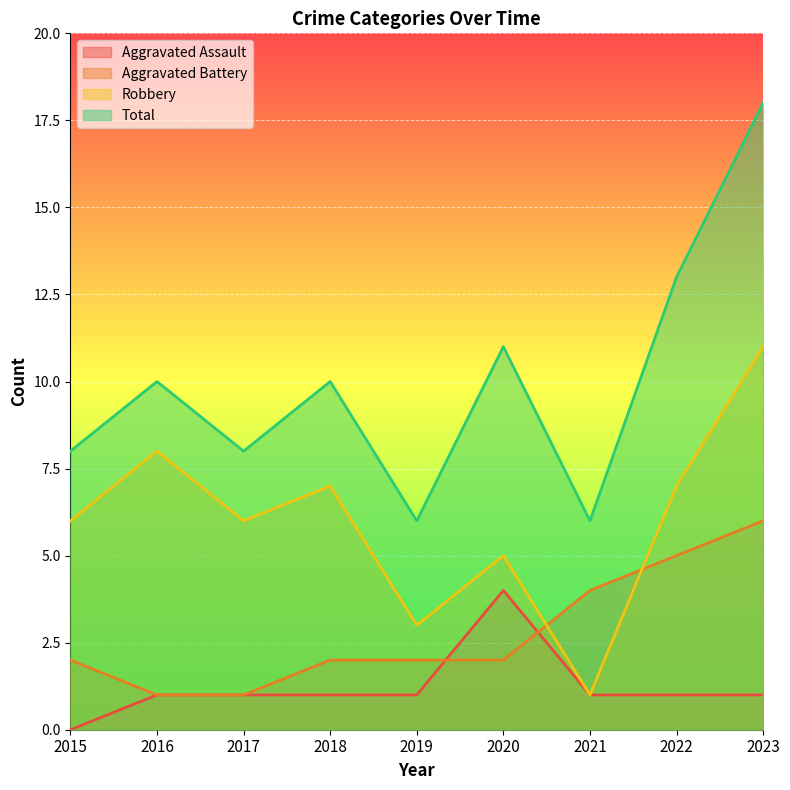

Rank the categories by Aggravated Battery value from highest to lowest.

2023, 2022, 2021, 2015, 2018, 2019, 2020, 2016, 2017